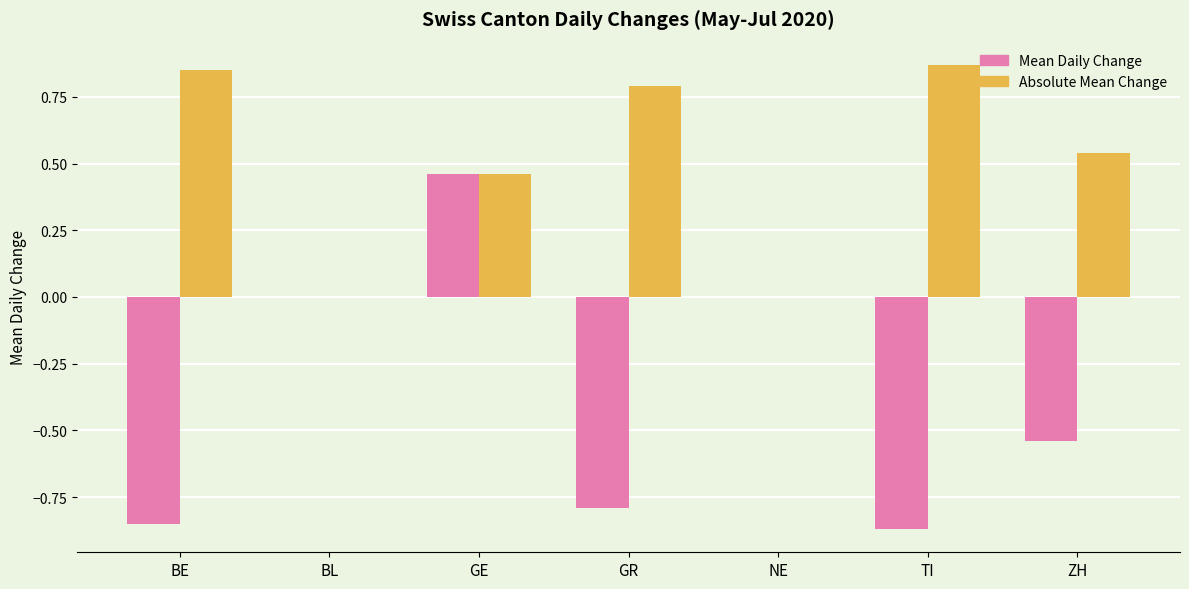

Which series changed the most between GE and TI?

Mean Daily Change